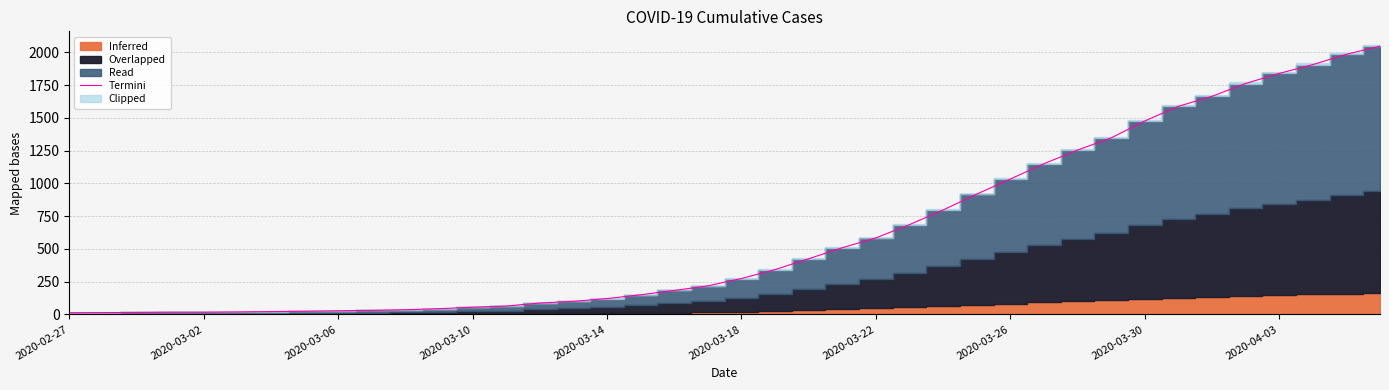

What is the smallest value displayed?

13.0